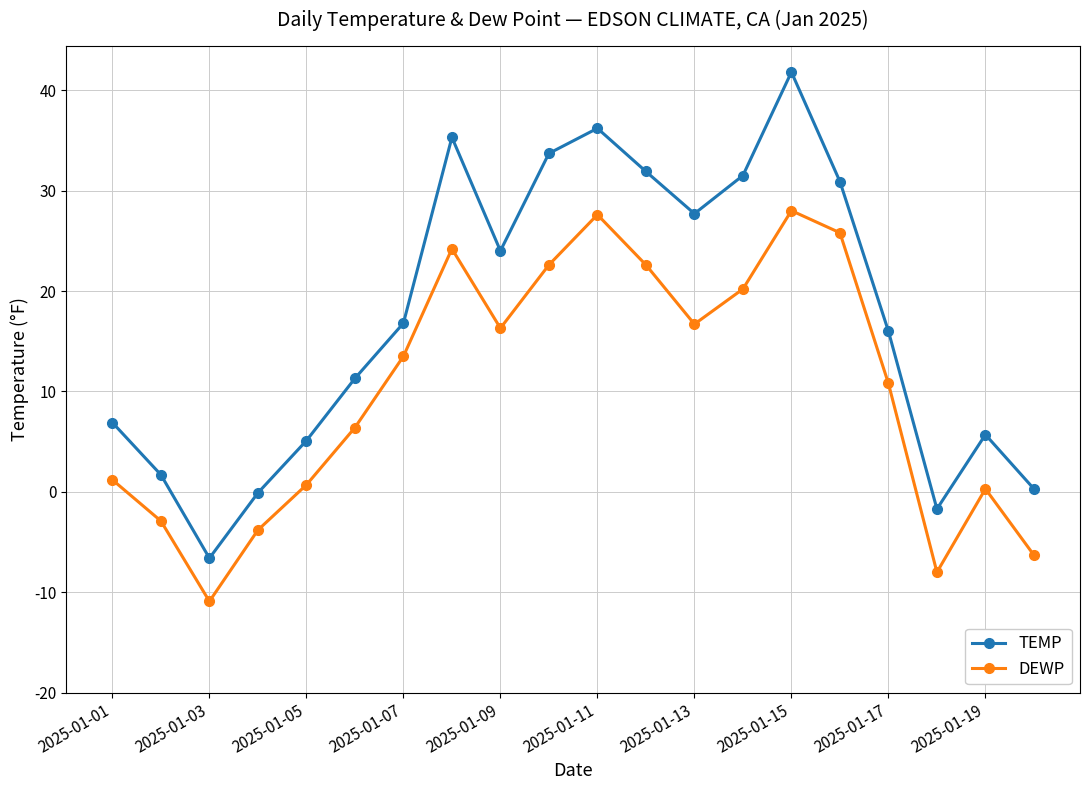

What is the greatest value displayed?

41.8